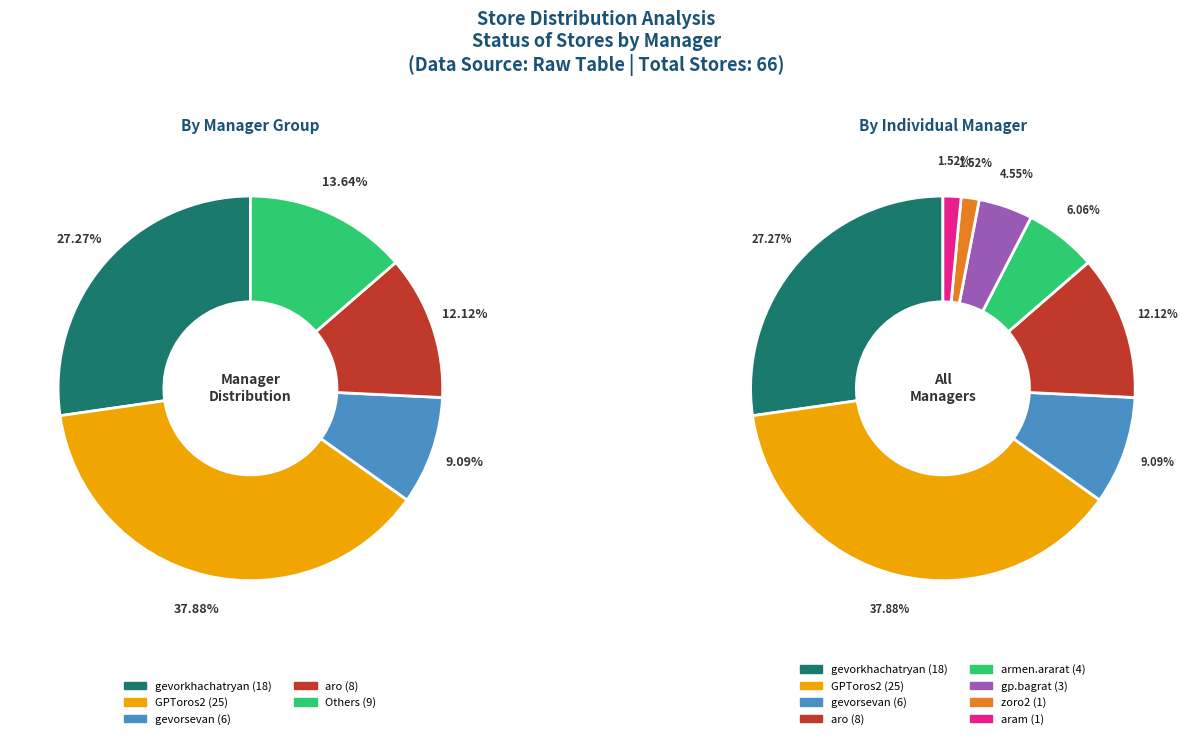

What portion of the pie excludes aram?

98.5%